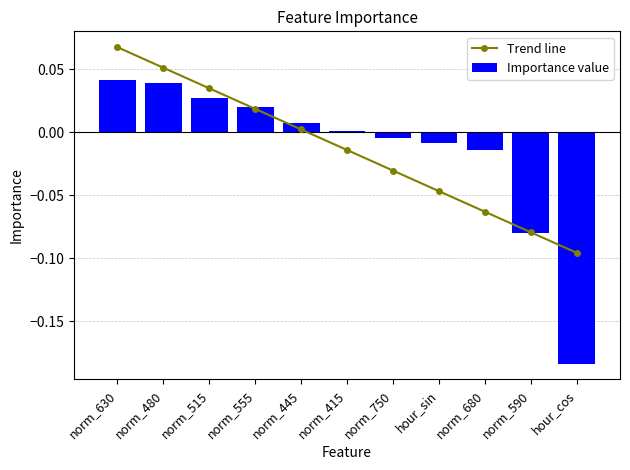

Rank the series by their maximum value, from highest to lowest.

Trend line, Importance value